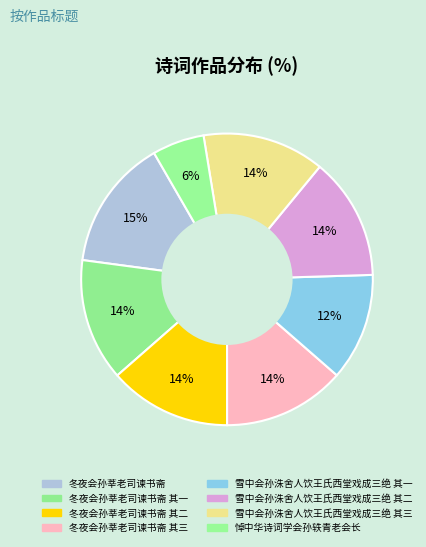

How many slices are in this pie chart?

8